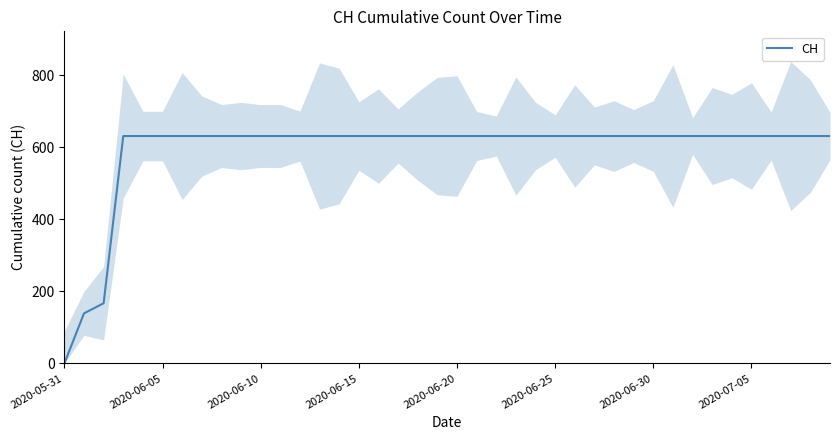

True or false: the data has more than 2 interior local peaks.

False